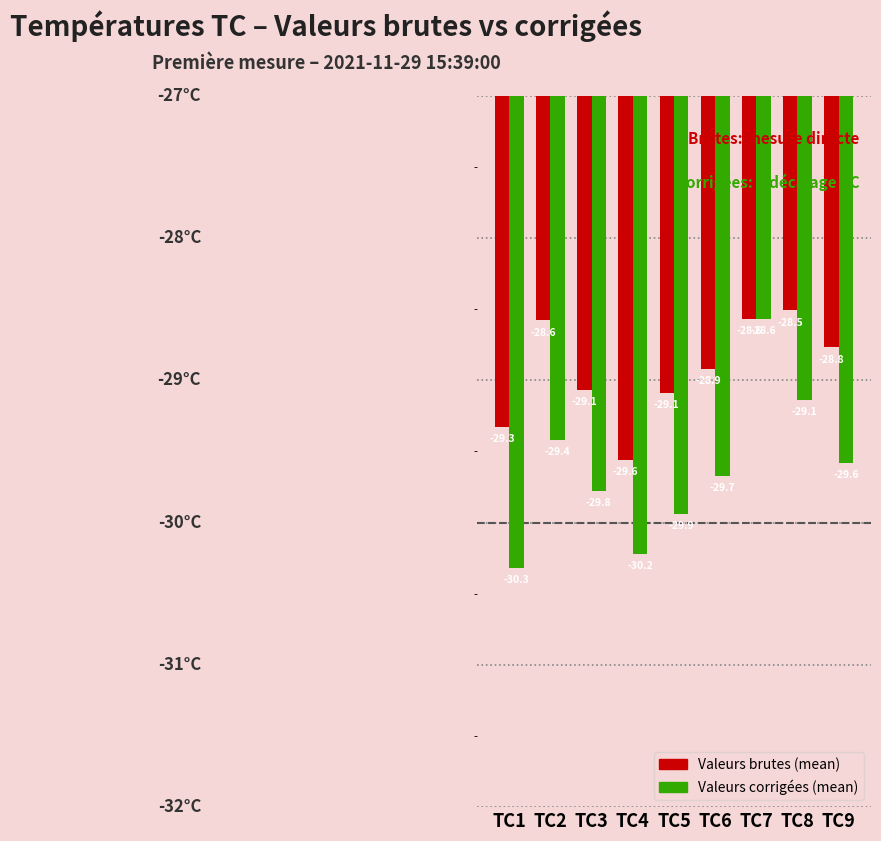

Reading right to left, extract all data points from this chart.

Valeurs brutes (mean): -28.8	-28.5	-28.6	-28.9	-29.1	-29.6	-29.1	-28.6	-29.3
Valeurs corrigées (mean): -29.6	-29.1	-28.6	-29.7	-29.9	-30.2	-29.8	-29.4	-30.3